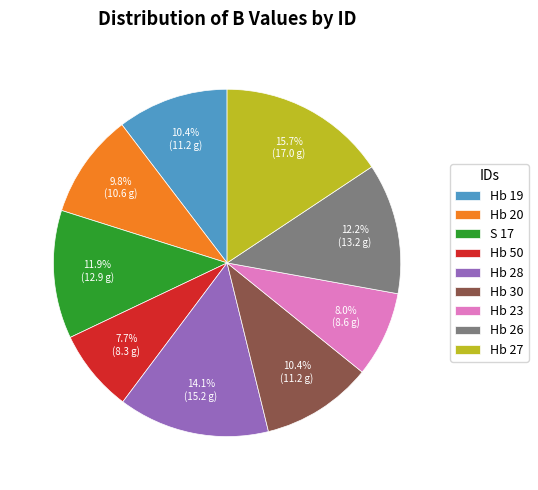

Is there a majority slice in this chart?

No